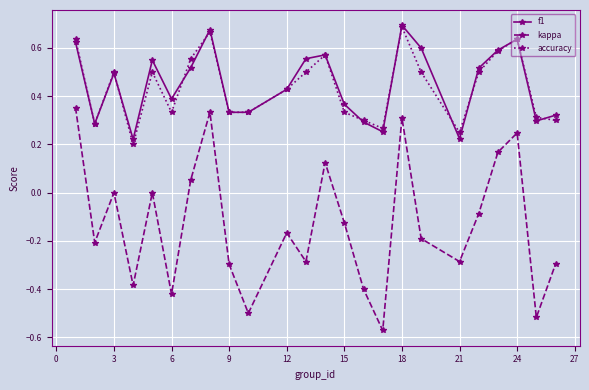

Which series has the largest range (max minus min)?

kappa